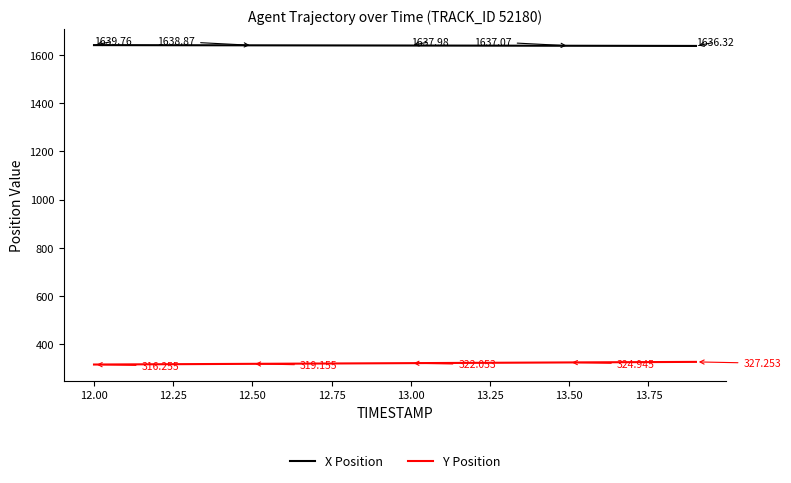

Rank the series by their average value, from lowest to highest.

Y Position, X Position